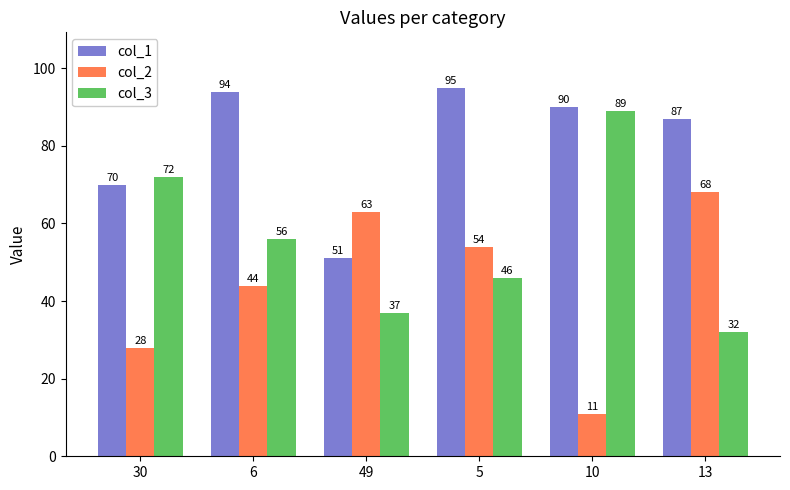

True or false: col_2 has a value of 47 at 30.

False